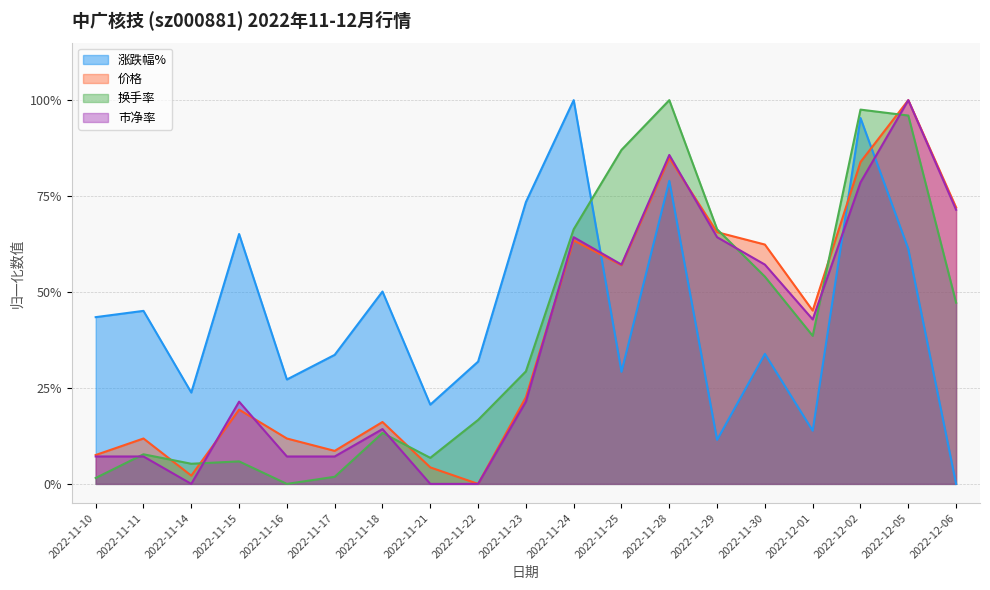

What is the difference between the maximum and minimum values in the 换手率 series?

1.0